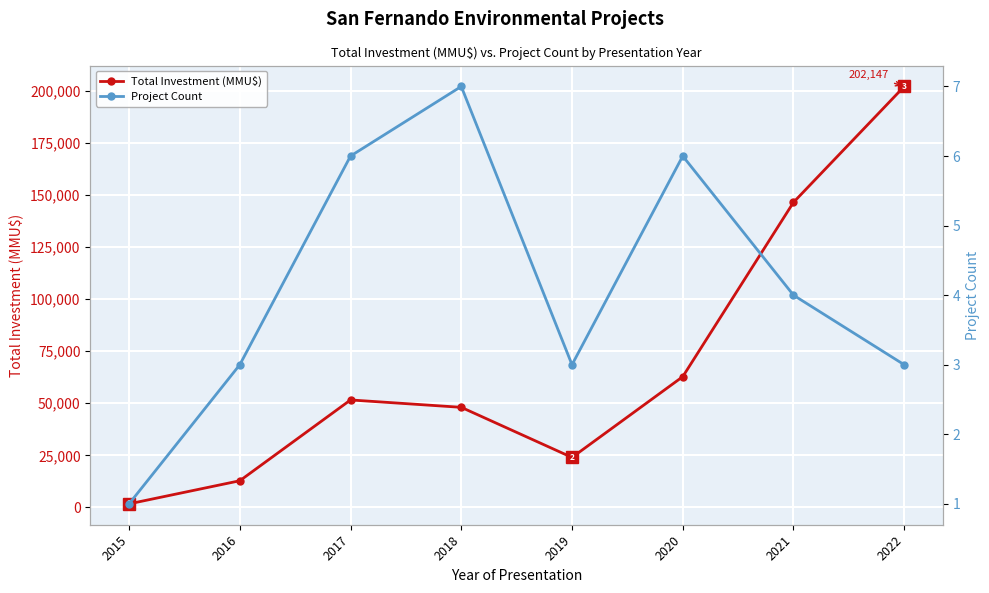

In Total Investment (MMU$), how many points are higher than both neighbors (excluding endpoints)?

1